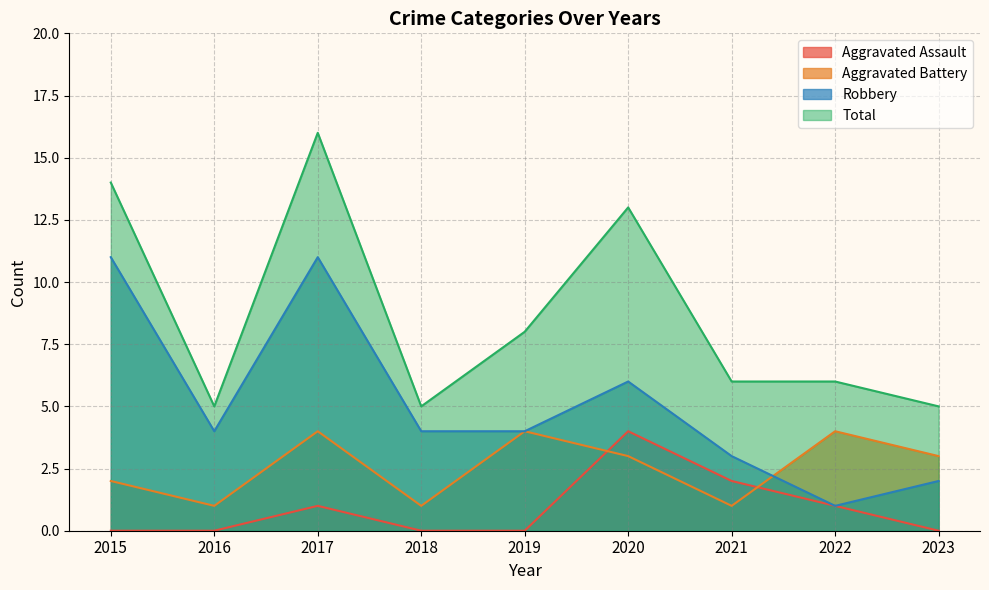

Is the value of Robbery at 2019 greater than the value of Aggravated Assault at 2020?

No